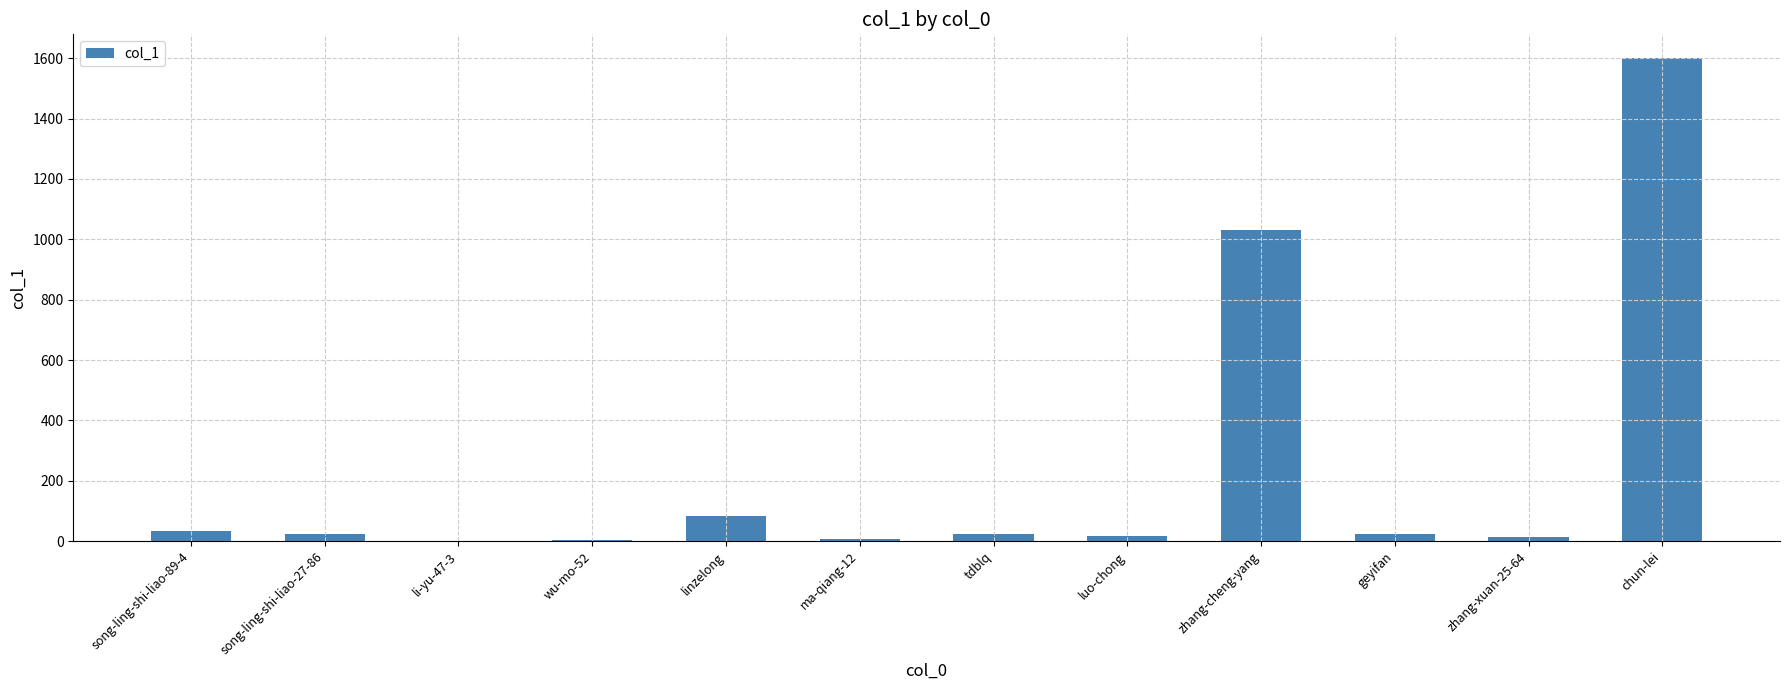

What value does the data have at zhang-cheng-yang?

1030